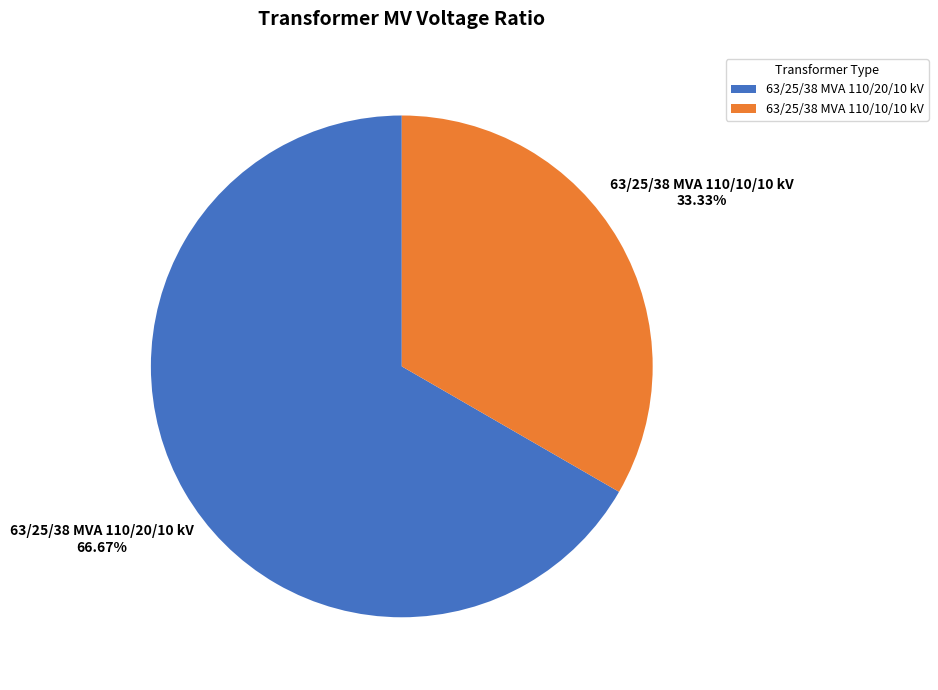

The 63/25/38 MVA 110/10/10 kV slice represents 27% of the pie. True or false?

False